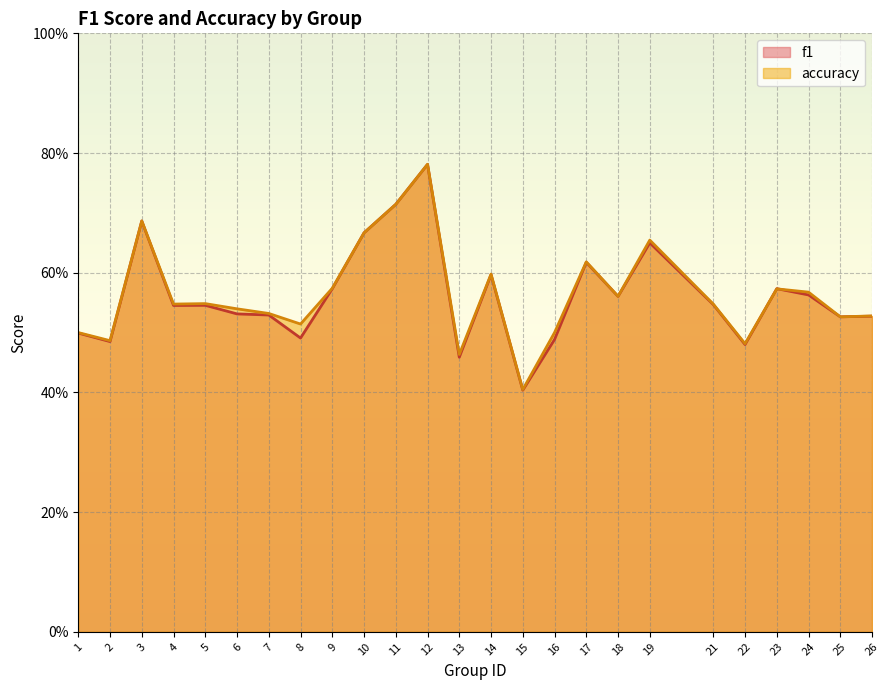

How many times do accuracy and f1 cross each other?

2